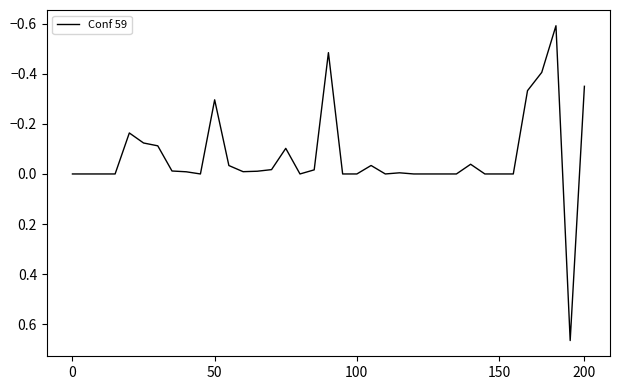

What is the difference between the maximum and minimum values?

1.3